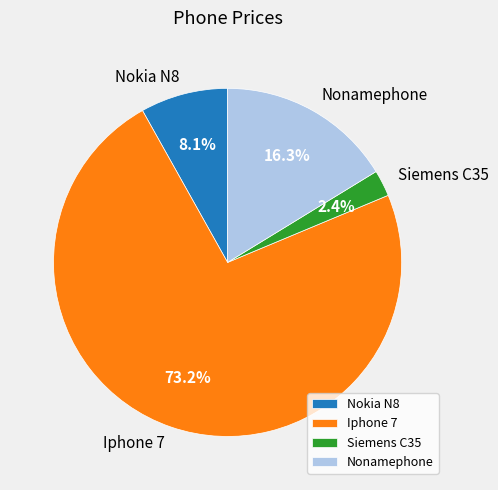

Which category has the biggest portion of the pie?

Iphone 7